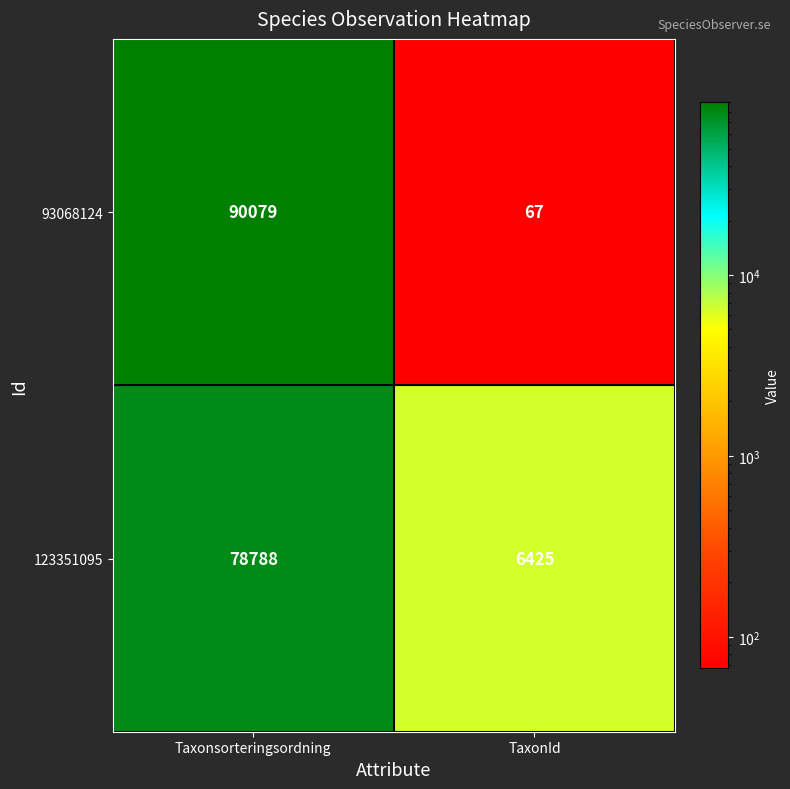

At which label is 123351095 closest to 42606?

TaxonId